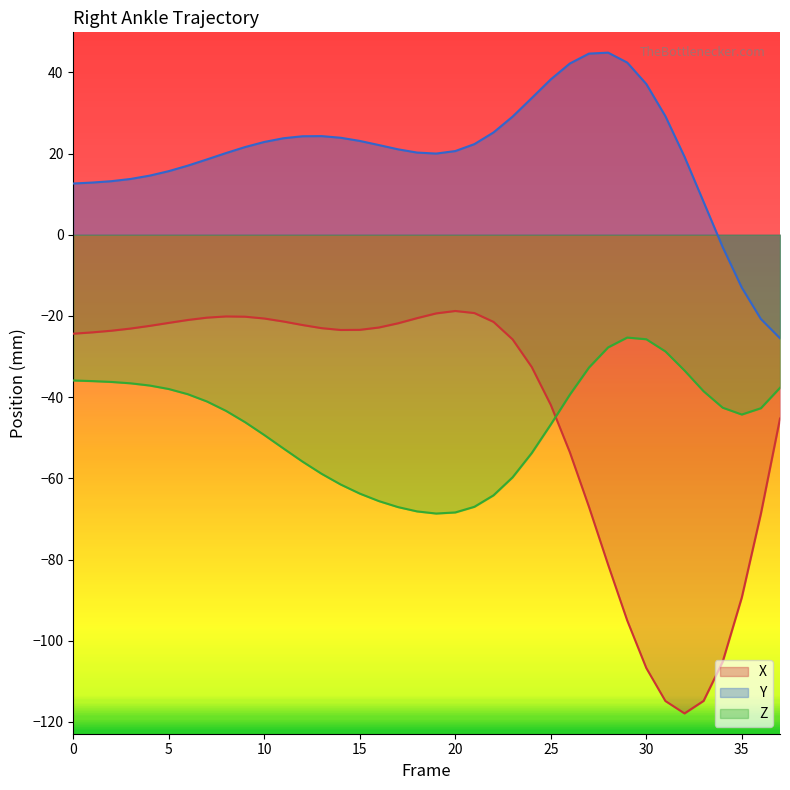

What are all the series names shown in the legend?

X, Y, Z